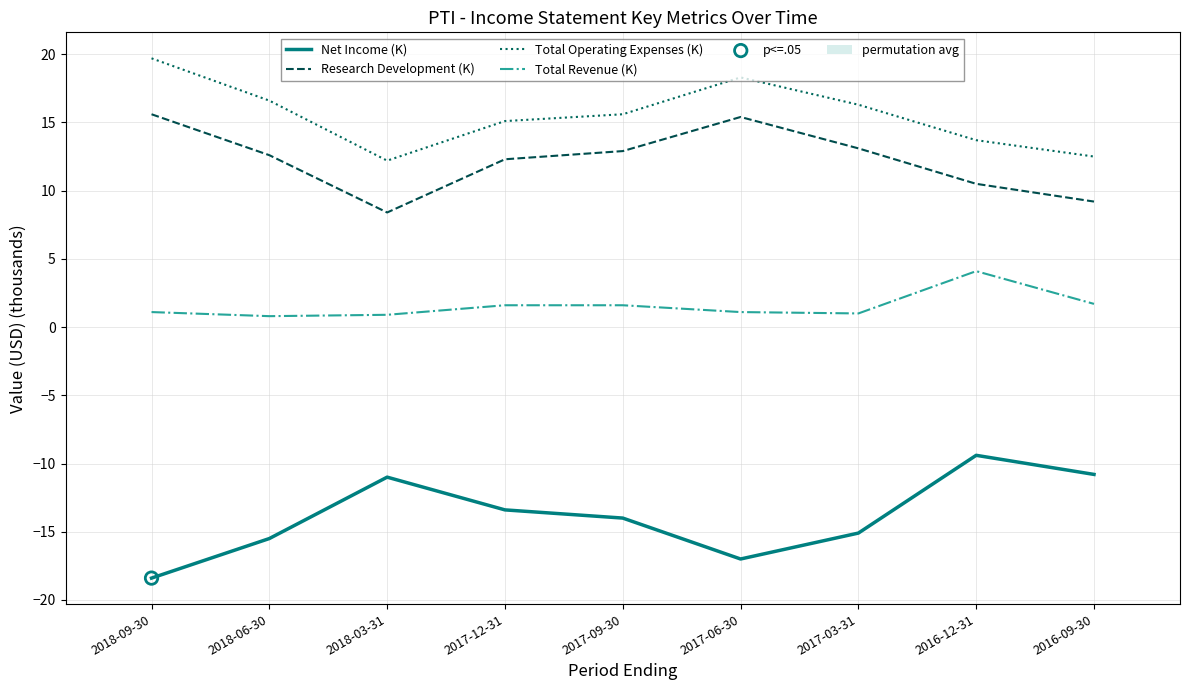

At which category is the sum across all series the highest?

2016-12-31